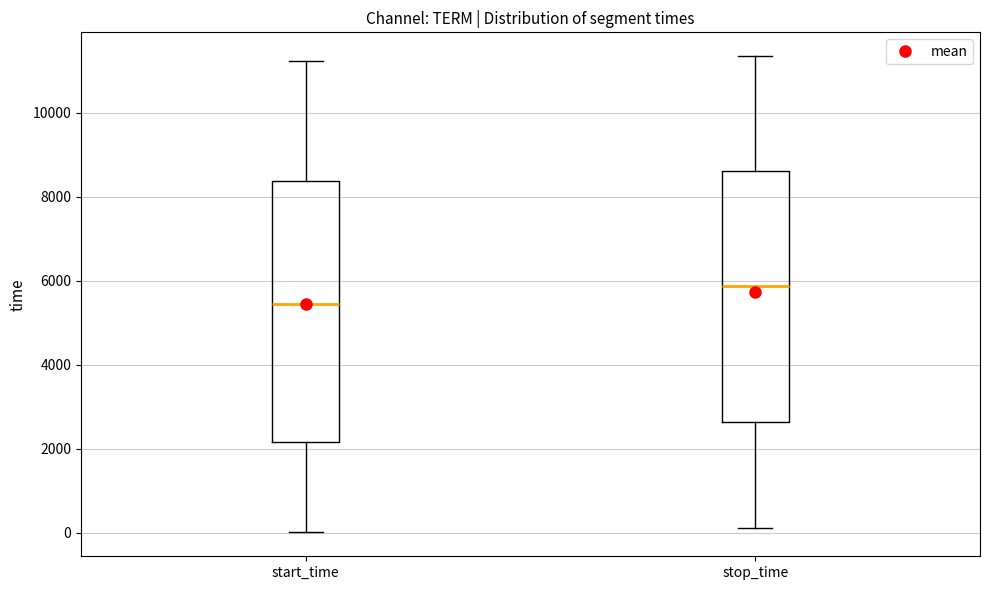

Which box has the lowest median line?

start_time